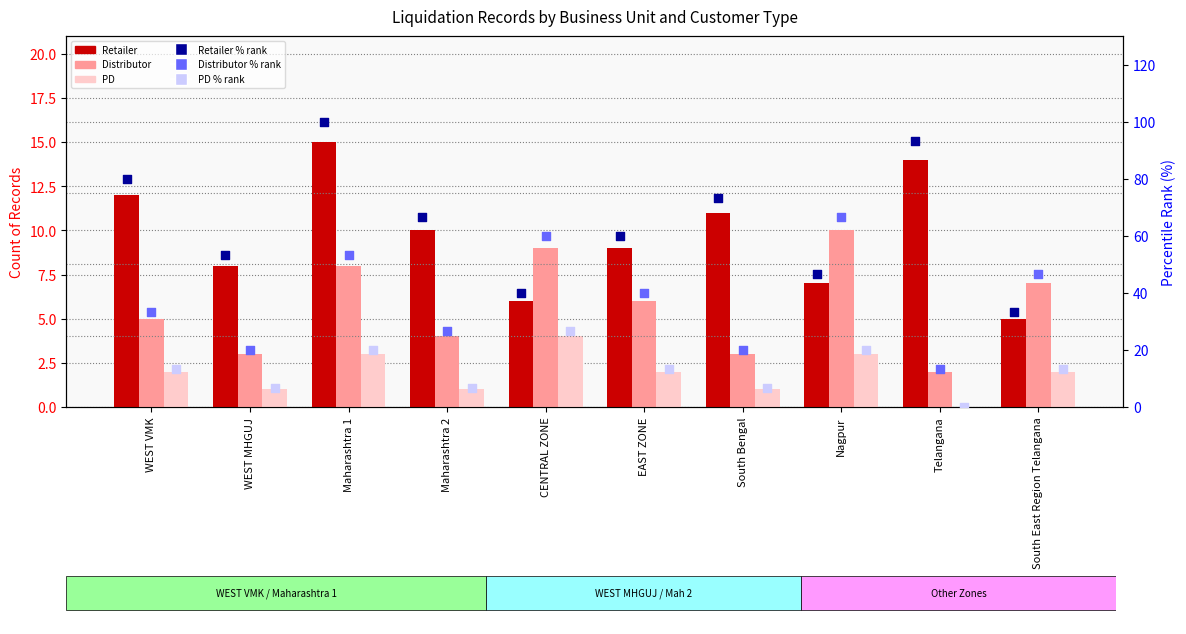

What are all the series names shown in the legend?

Retailer, Distributor, PD, Retailer (% rank), Distributor (% rank), PD (% rank)